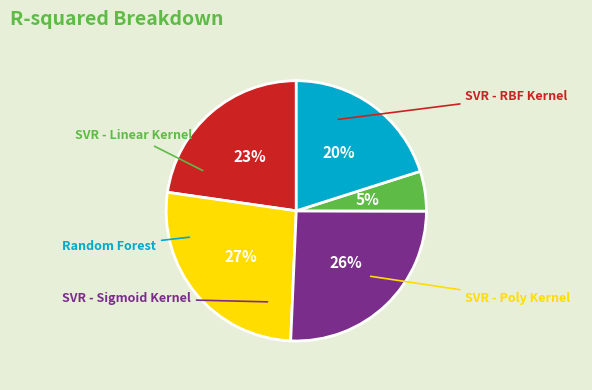

To the nearest percent, what is the average slice percentage?

20%